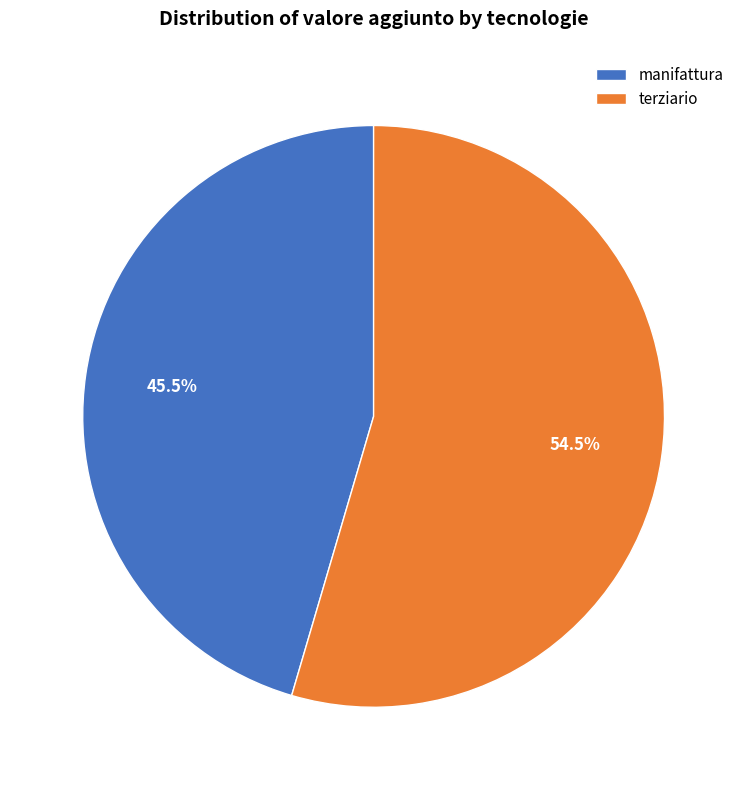

To the nearest percent, what is the difference between the terziario and manifattura slice percentages?

9%